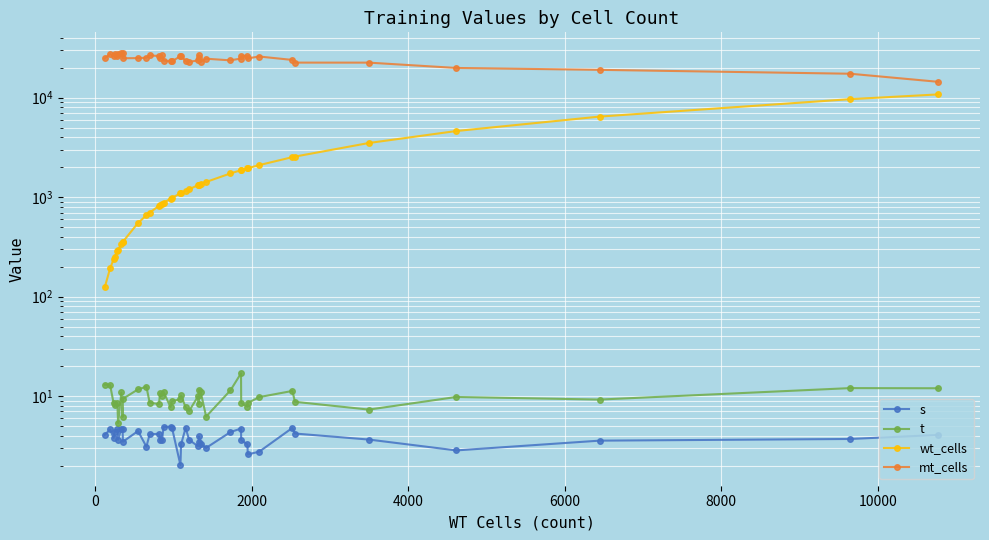

The value of s at 2000 is 1.8. True or false?

False